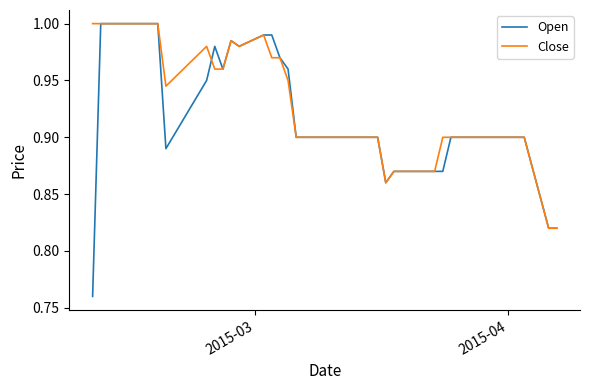

Which series has the largest range (max minus min)?

Open